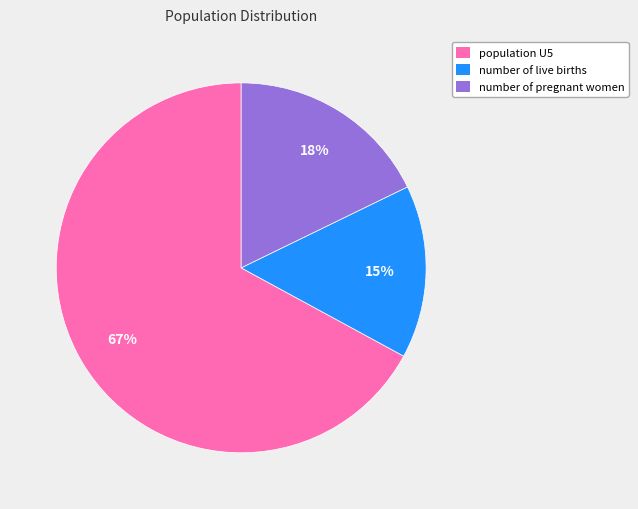

Count the number of slices in the pie.

3